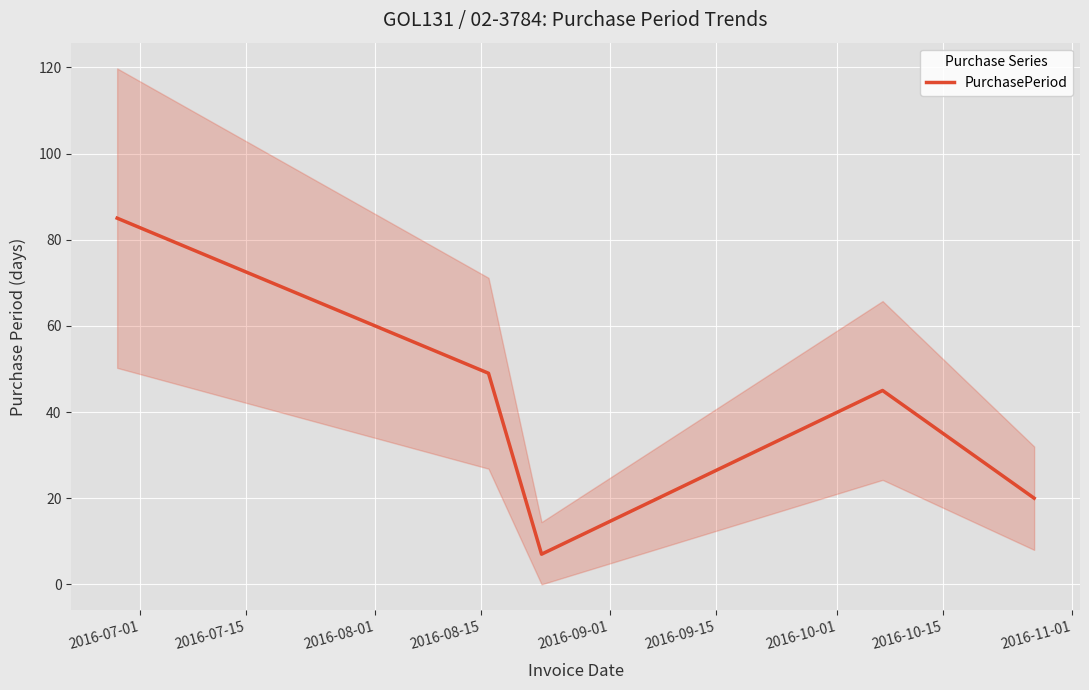

Does the chart display data point markers on the line(s)?

No